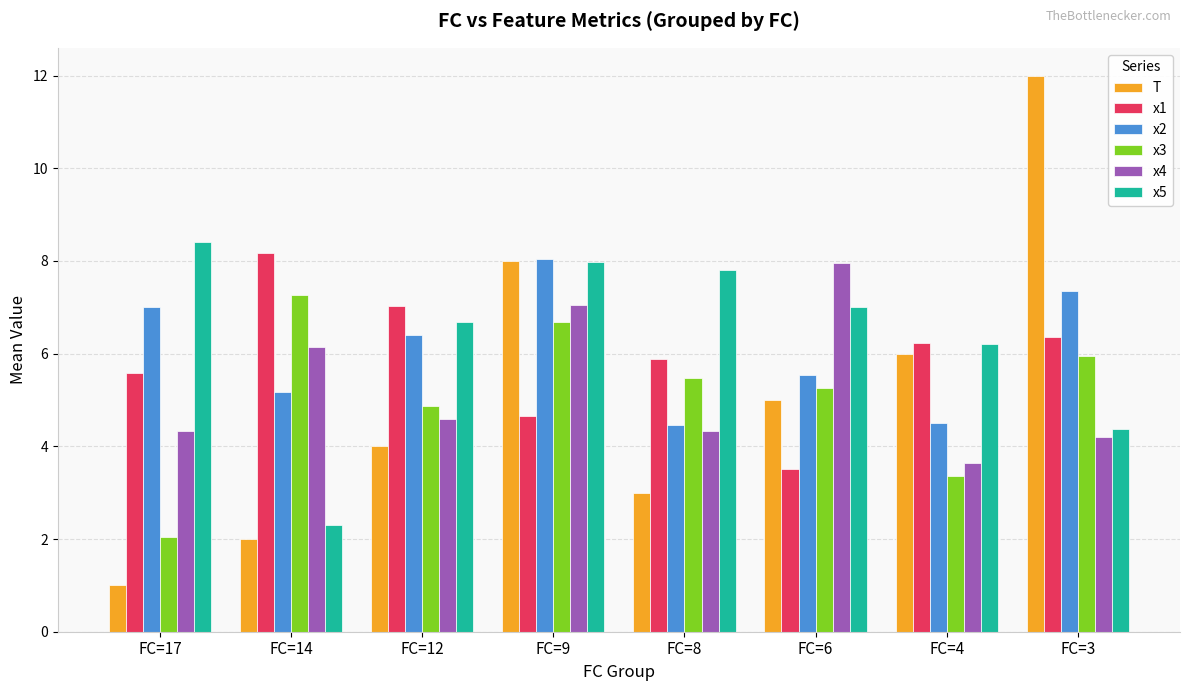

The x3 series shows 5.5 at FC=8. True or false?

True